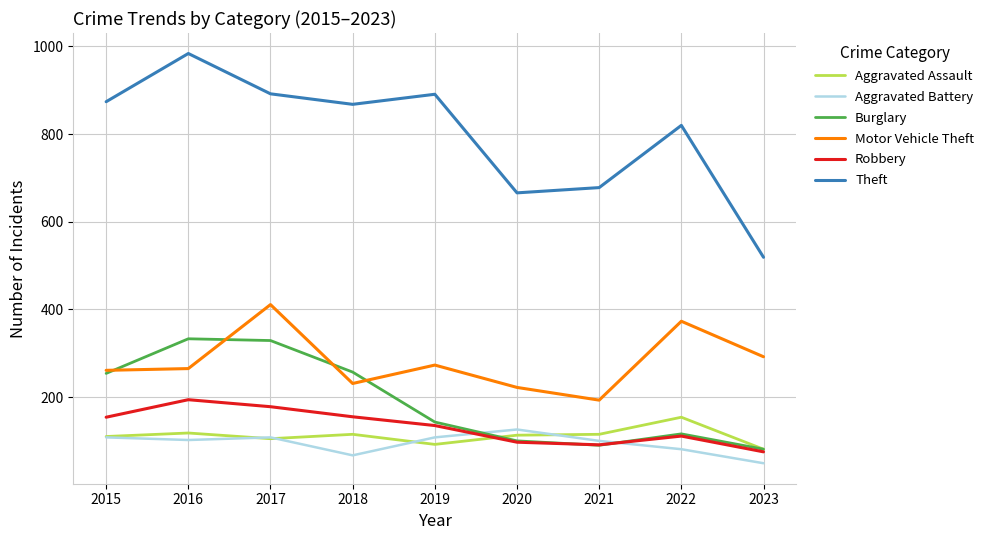

Does the chart display data point markers on the line(s)?

No